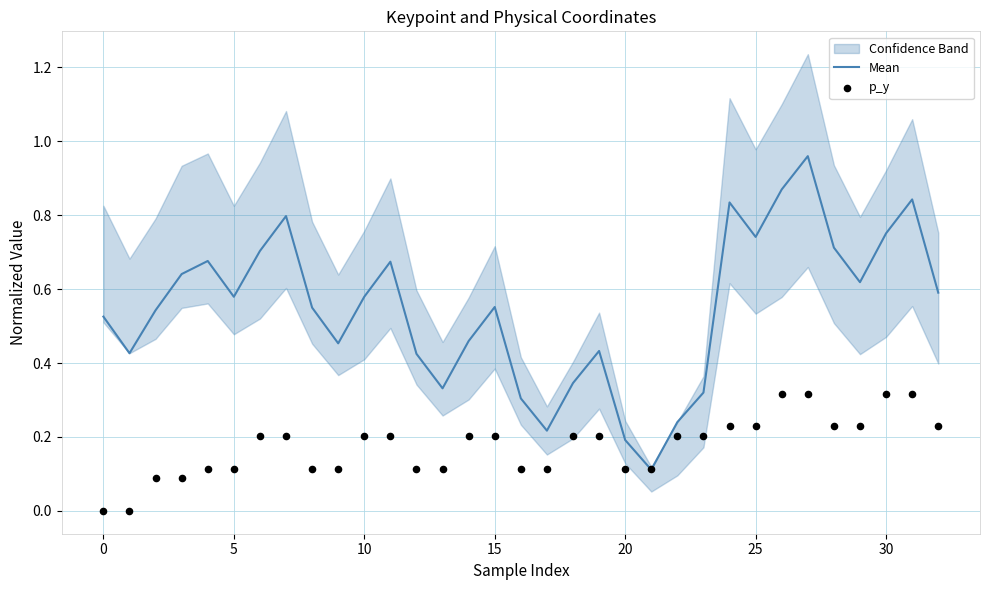

Which series reaches the maximum Y coordinate?

Mean